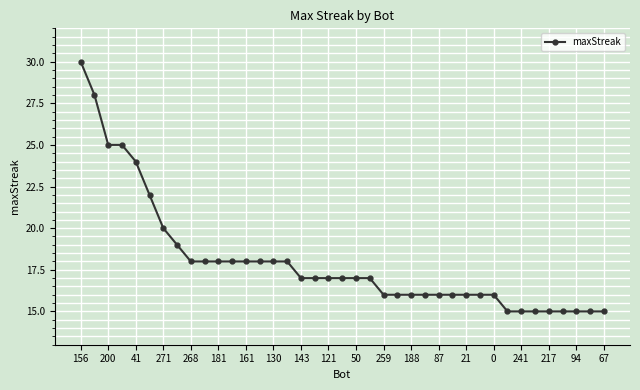

What is the smallest value displayed?

15